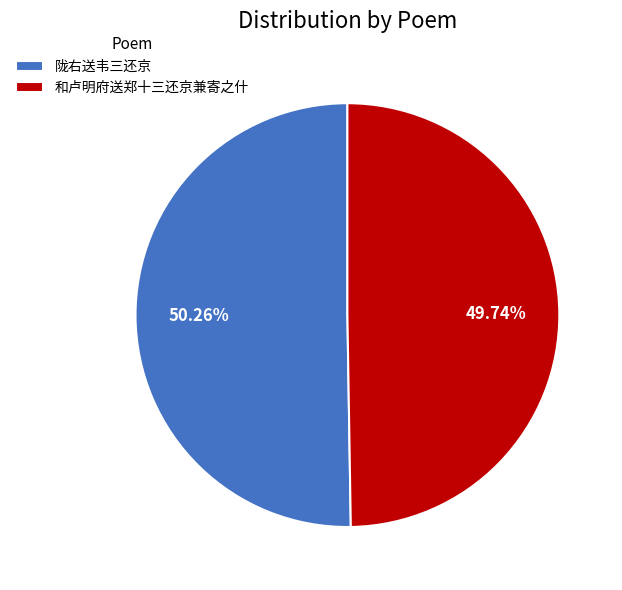

How many segments does this pie chart have?

2